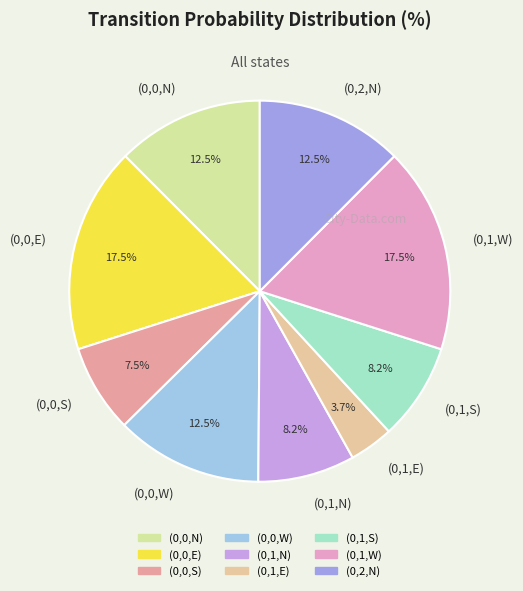

Which slice is the smallest?

(0,1,E)